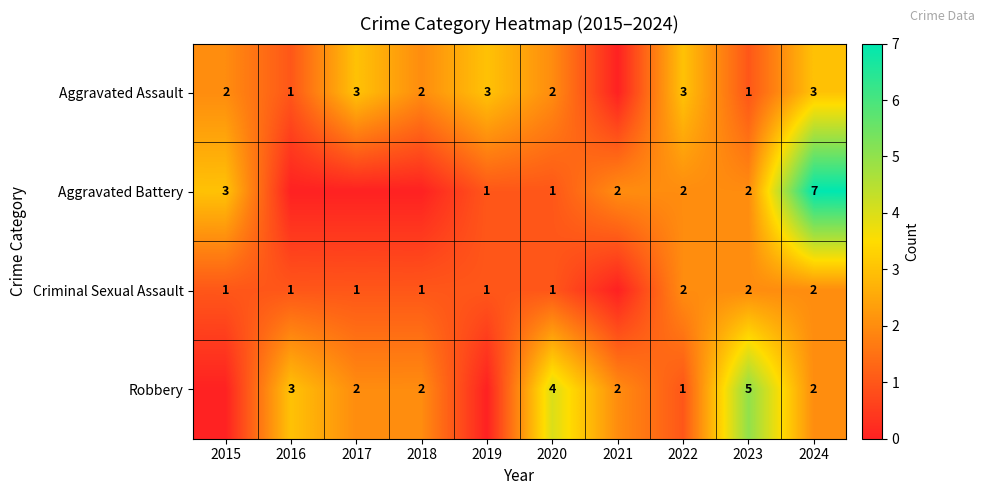

What is the spread (max minus min) of values at 2024?

5